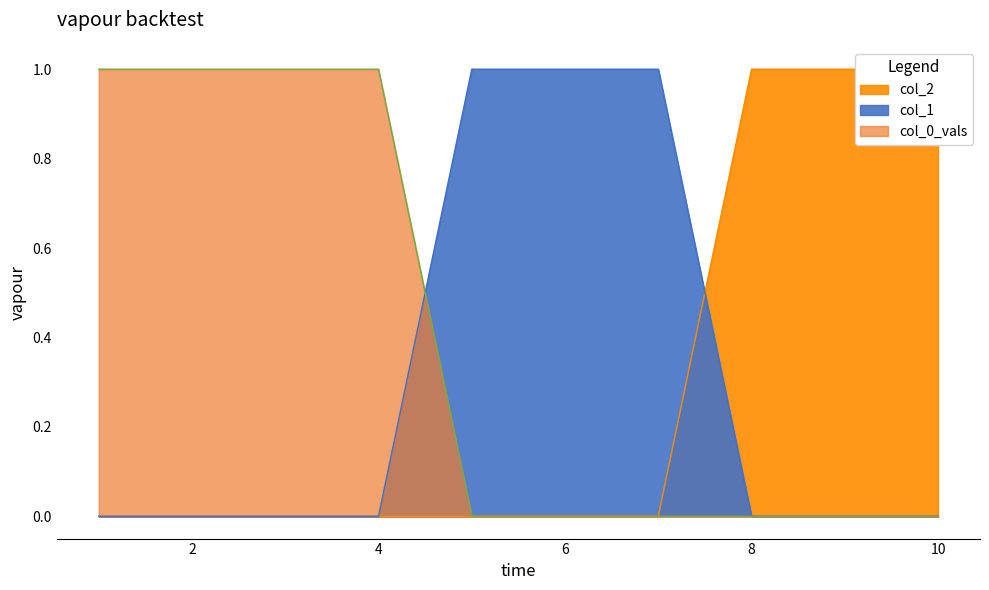

How many intersections are there between col_2 and col_1?

1